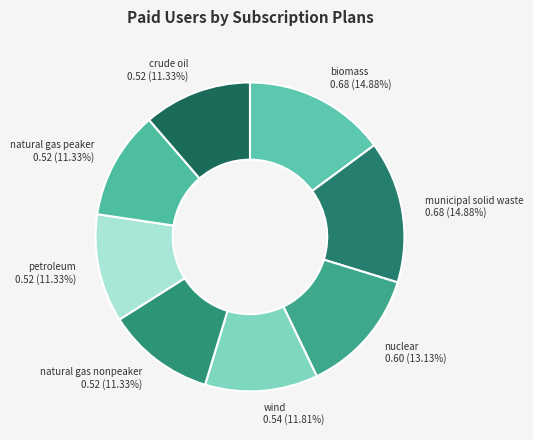

Is there a majority slice in this chart?

No